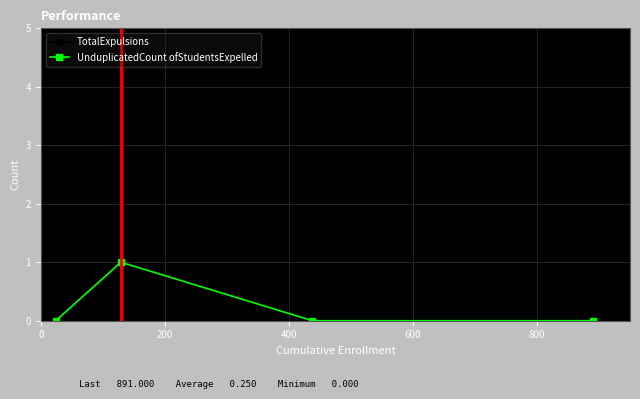

What are all the series names shown in the legend?

TotalExpulsions, UnduplicatedCount ofStudentsExpelled